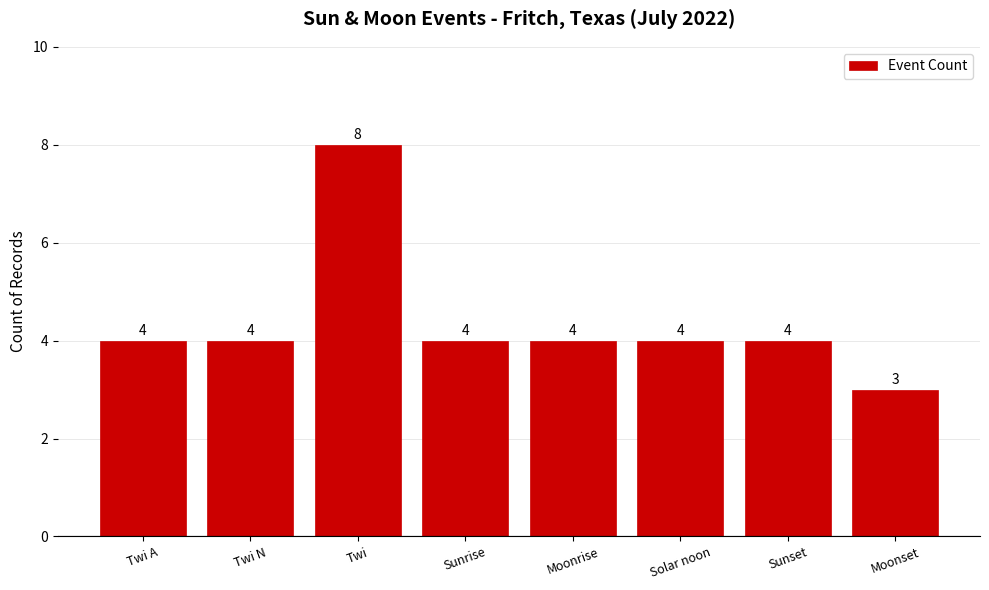

True or false: the data shows 4 at Sunrise.

True